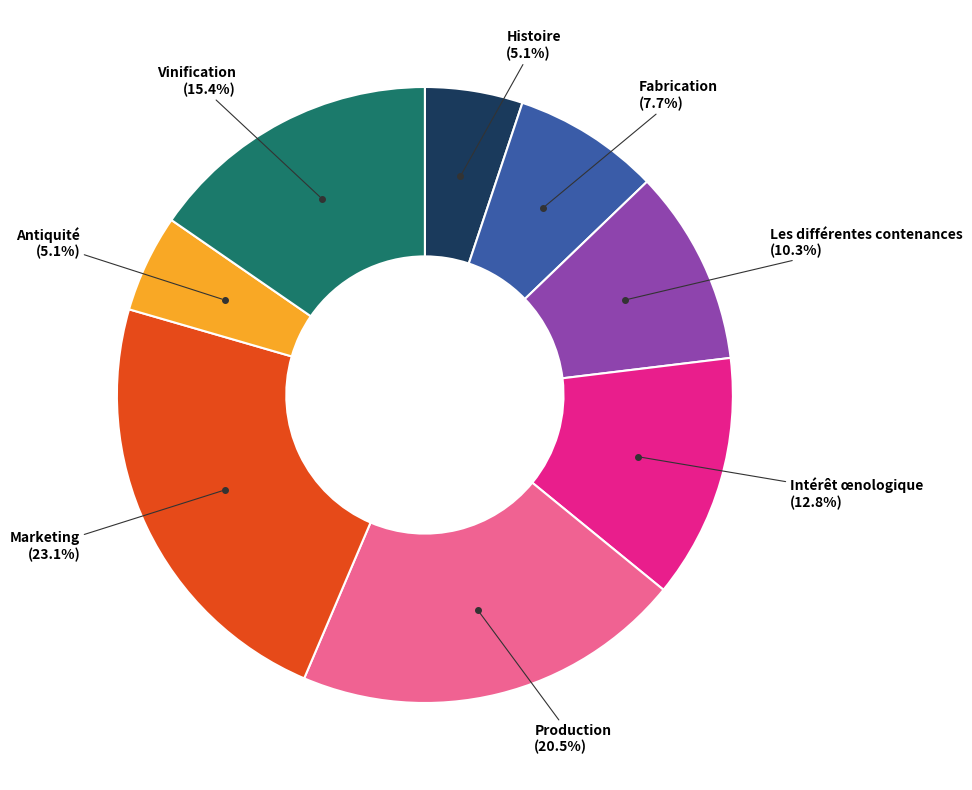

How many segments does this pie chart have?

8